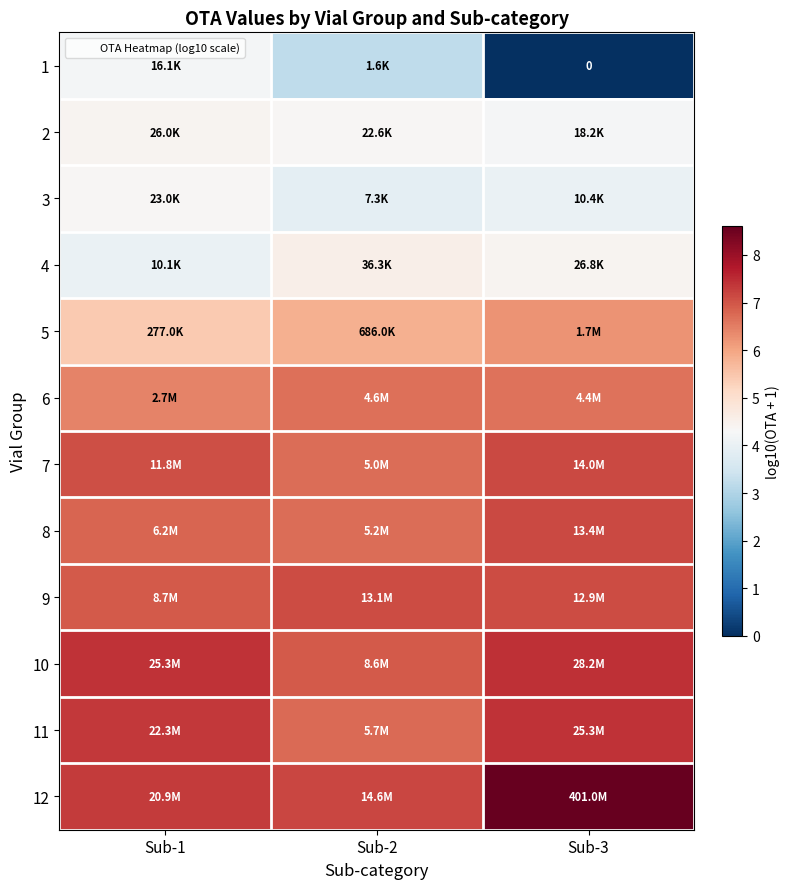

At which category is the sum across all series the highest?

Sub-1